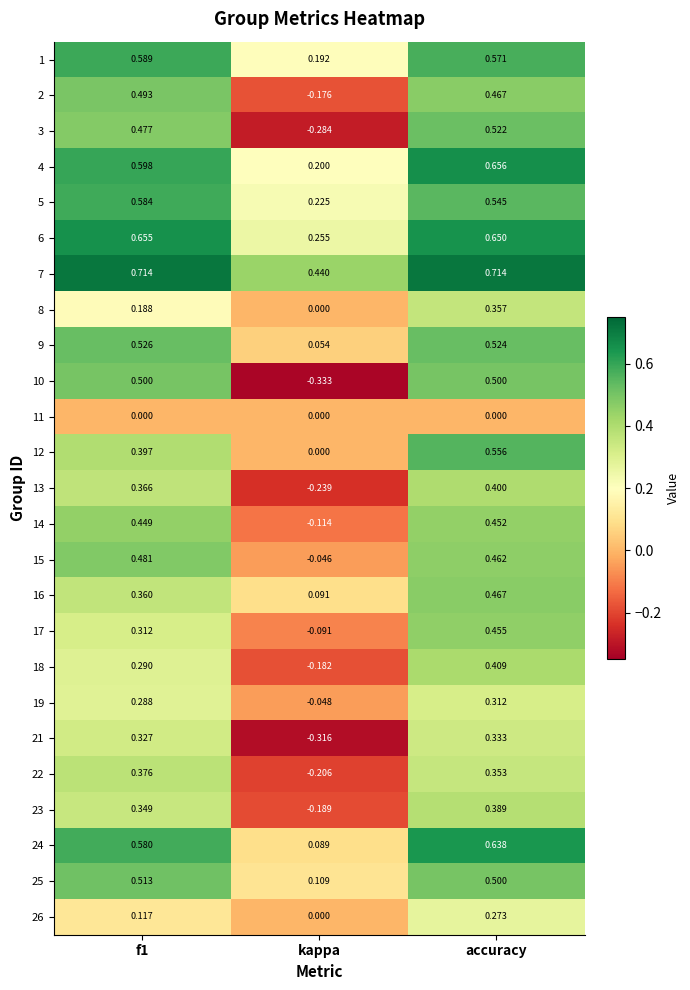

At which label is 5 closest to 0?

kappa